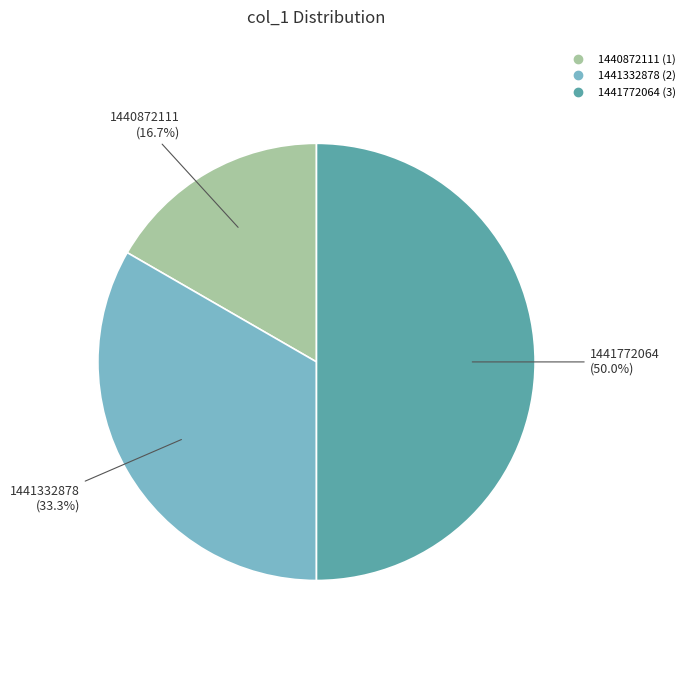

To the nearest percent, what is the difference between the 1441332878 and 1440872111 slice percentages?

17%